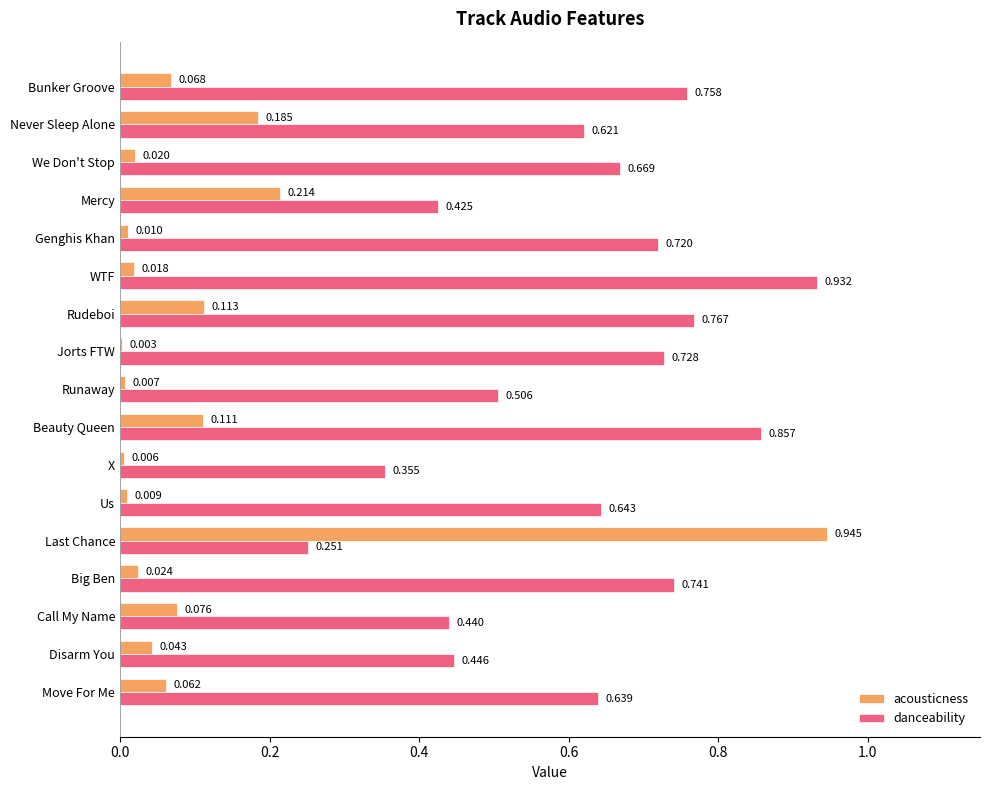

At which category does the chart reach its peak across all series?

Last Chance